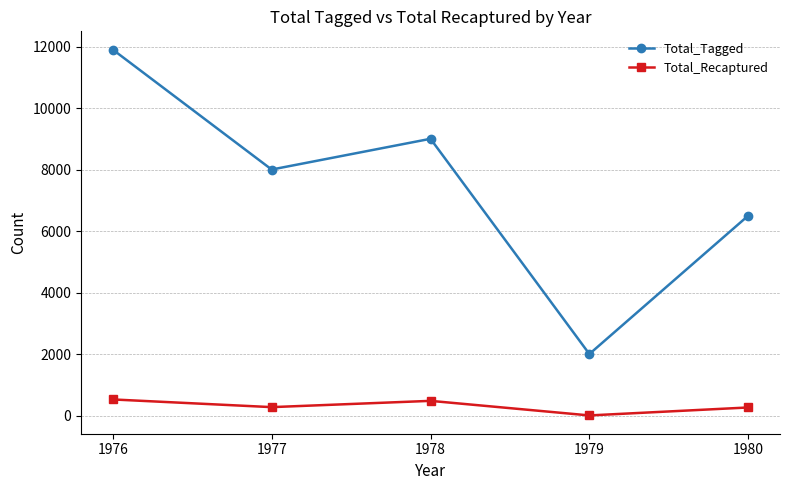

True or false: Total_Recaptured has a value of 477 at 1978.

True